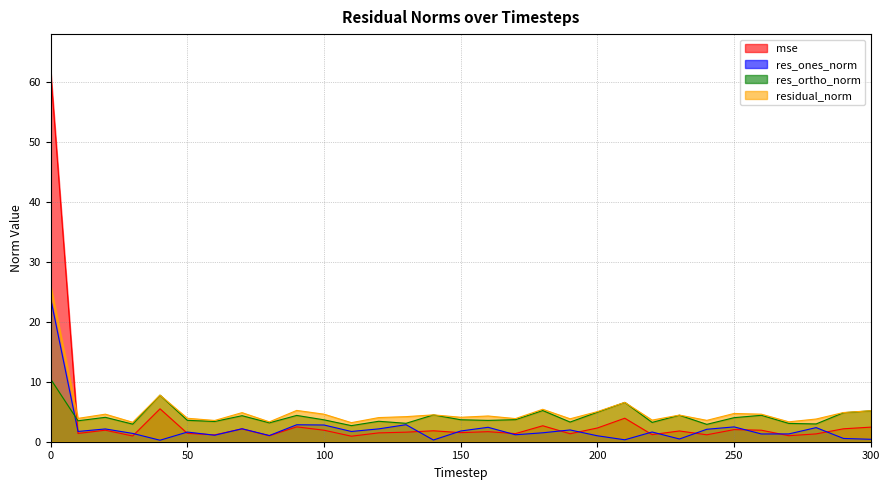

Reading left to right, transcribe all the data shown in this chart.

mse: 61.8	1.4	1.9	1.0	5.5	1.4	1.1	2.1	1.0	2.5	1.9	0.9	1.5	1.6	1.8	1.5	1.7	1.4	2.7	1.3	2.3	3.9	1.2	1.8	1.2	2.0	1.9	1.0	1.3	2.2	2.4
res_ones_norm: 23.9	1.7	2.1	1.4	0.2	1.6	1.1	2.2	1.0	2.8	2.8	1.7	2.1	2.8	0.3	1.8	2.4	1.2	1.5	2.0	1.0	0.3	1.6	0.5	2.1	2.5	1.3	1.3	2.4	0.5	0.4
res_ortho_norm: 10.4	3.5	4.1	2.9	7.8	3.6	3.4	4.3	3.2	4.4	3.7	2.7	3.4	3.1	4.5	3.7	3.6	3.7	5.2	3.3	4.9	6.6	3.2	4.4	2.9	4.0	4.4	3.1	3.0	4.8	5.2
residual_norm: 26.1	3.9	4.6	3.2	7.8	3.9	3.5	4.9	3.3	5.2	4.6	3.2	4.0	4.2	4.5	4.1	4.3	3.9	5.4	3.8	5.0	6.6	3.6	4.4	3.6	4.7	4.6	3.3	3.8	4.9	5.2